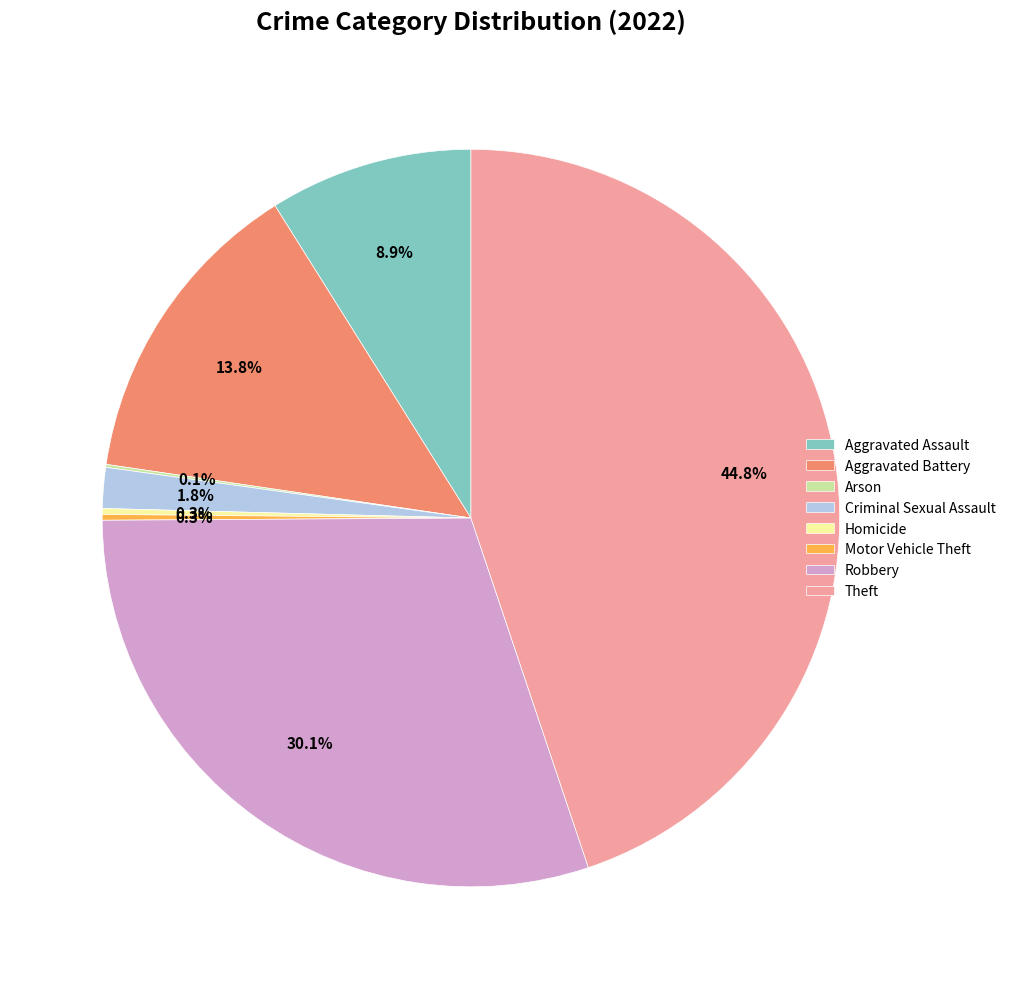

What portion of the pie excludes Criminal Sexual Assault?

98.2%